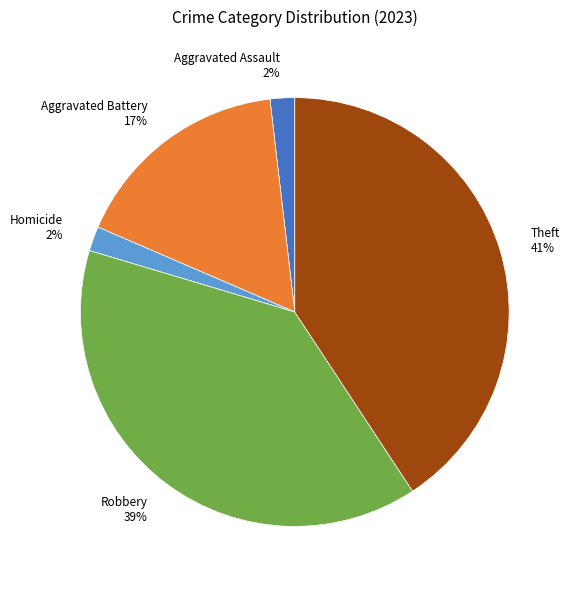

How many slices are in this pie chart?

5